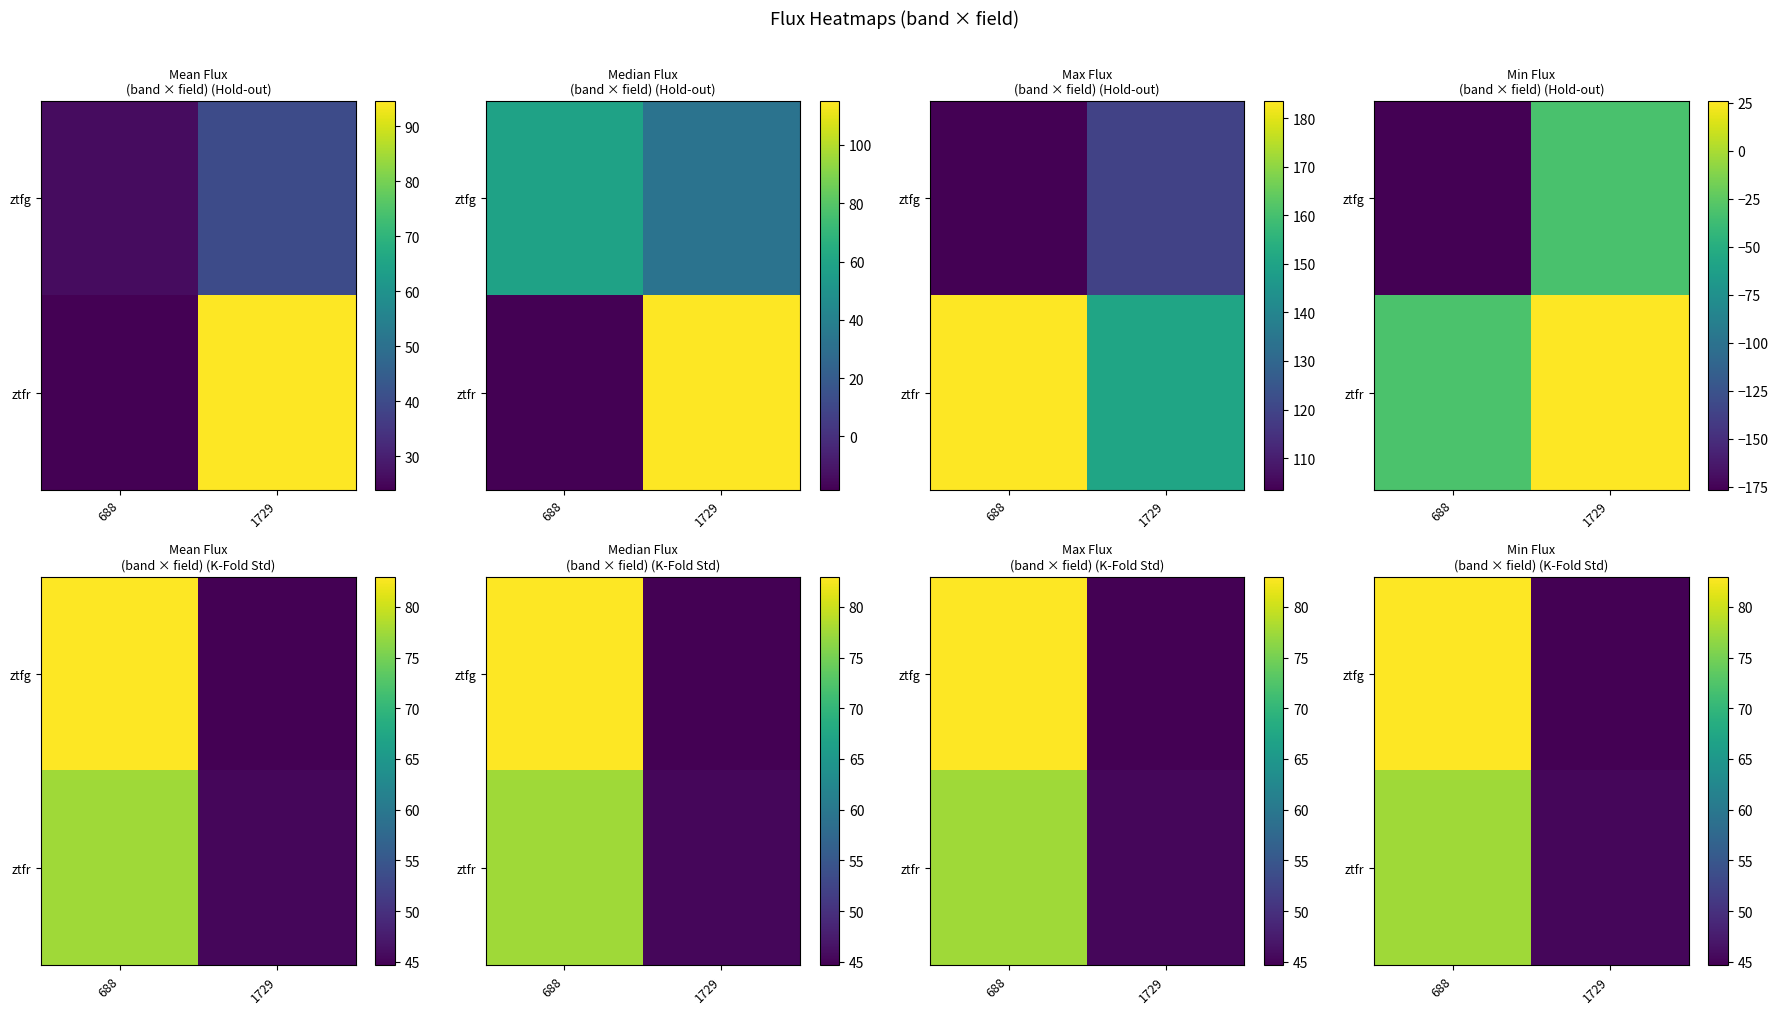

At which label is ztfr closest to 61?

1729